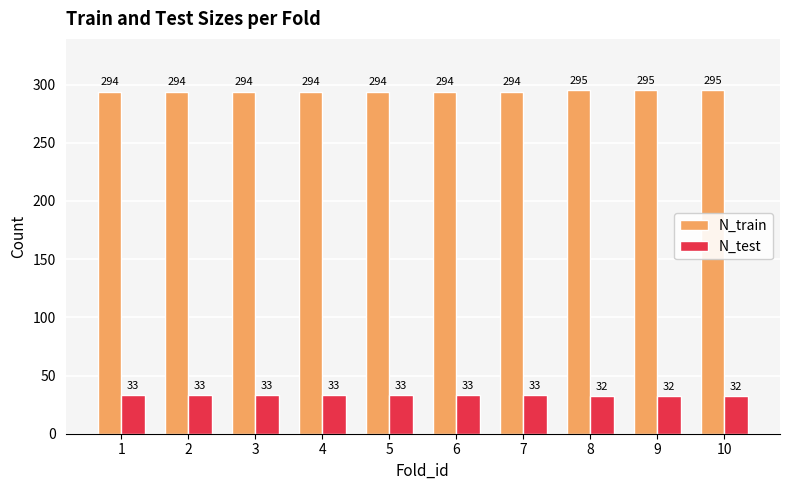

What is the average value of the N_test series?

33